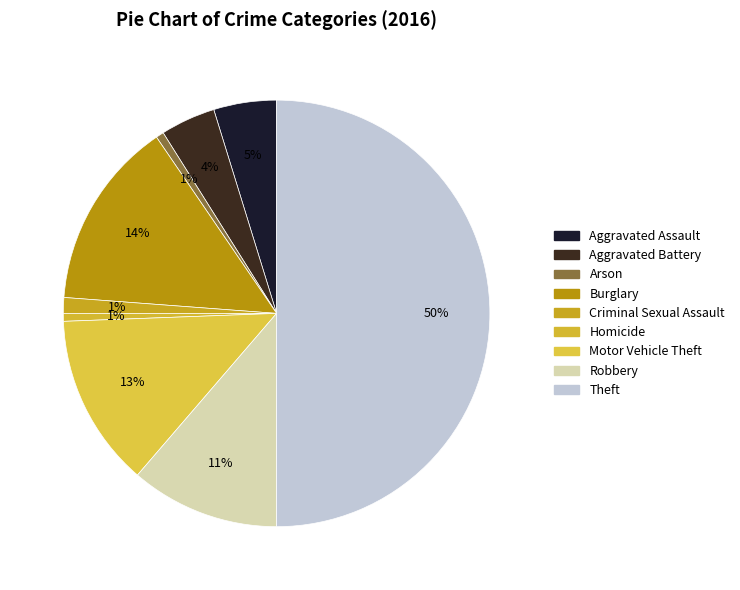

How many slices are in this pie chart?

9